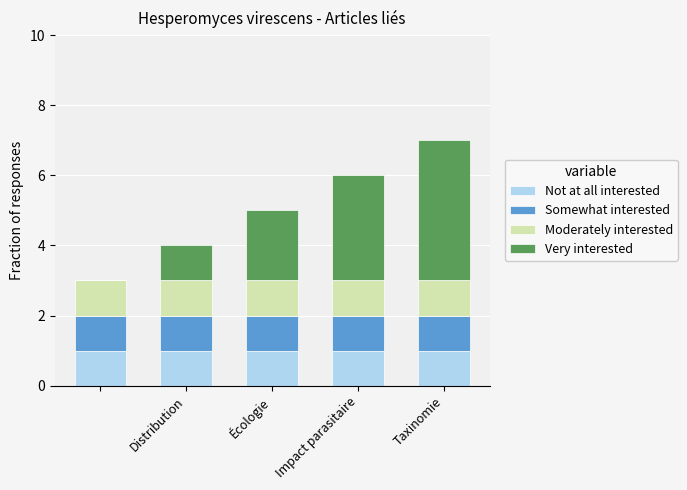

What is the sum of all Not at all interested values?

5